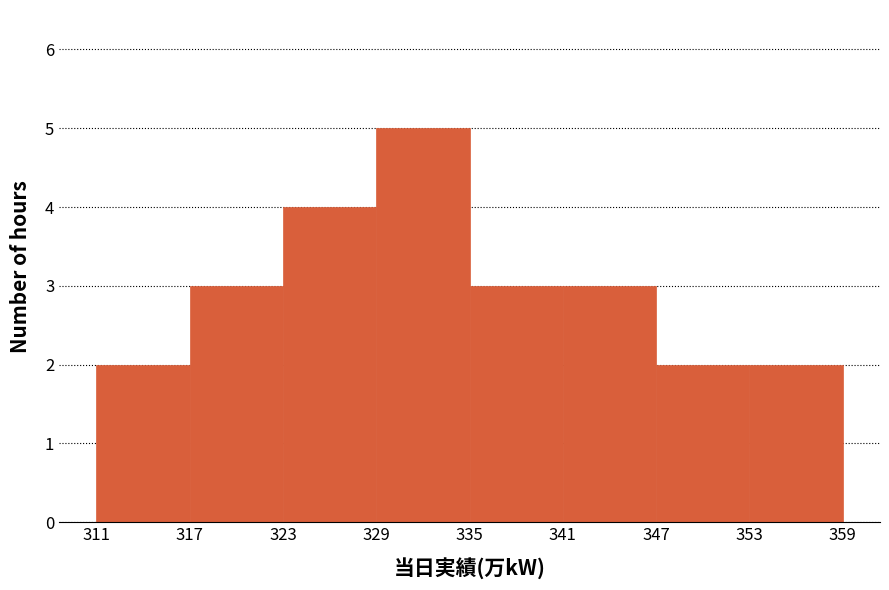

How tall is the bar that spans 347 to 353 on the x-axis? The values are not printed on the chart, so give them approximately, as read against the axis.

2